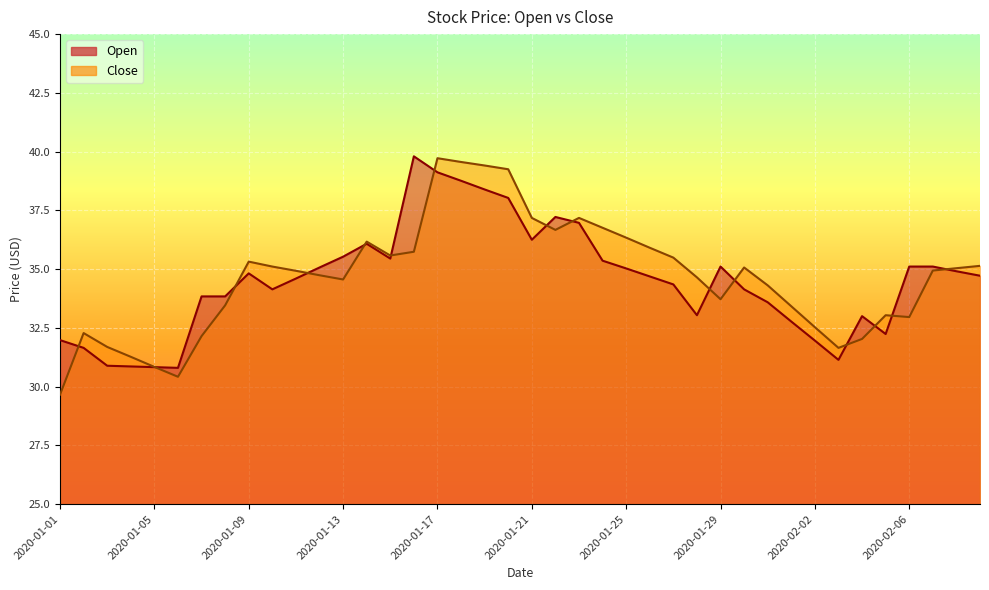

In Close, how many points are lower than both neighbors (excluding endpoints)?

7